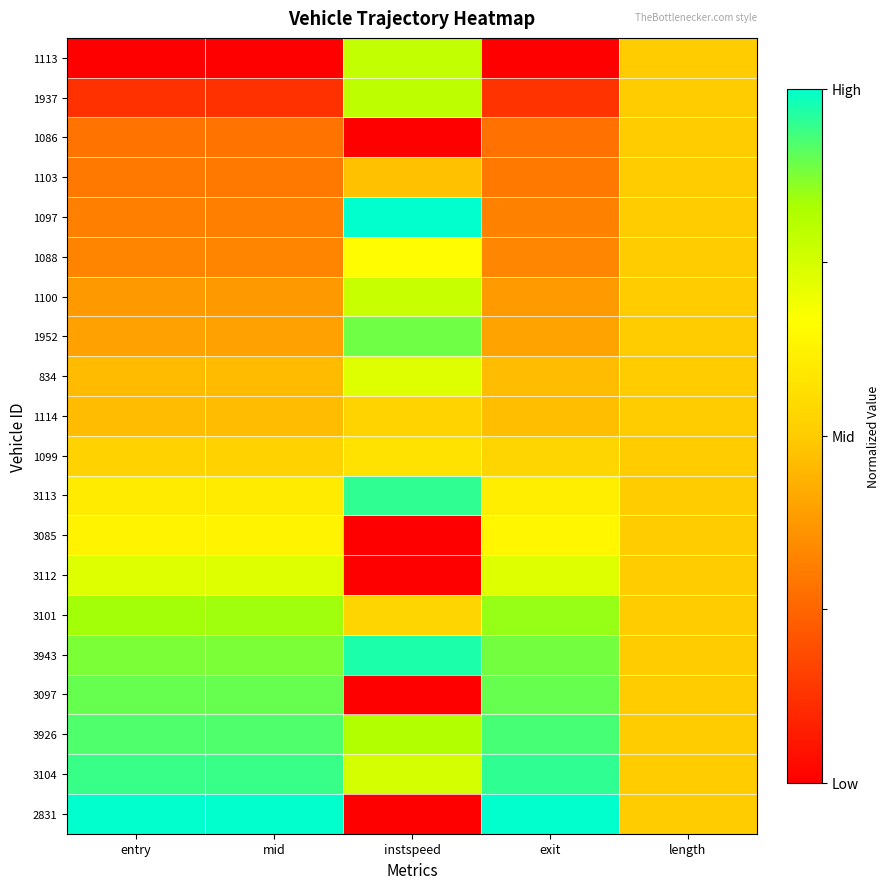

List the series in order of their peak value, lowest first.

1086, 1103, 1114, 1099, 3085, 1088, 3112, 834, 1100, 1113, 1937, 3101, 1952, 3097, 3926, 3113, 3104, 3943, 1097, 2831